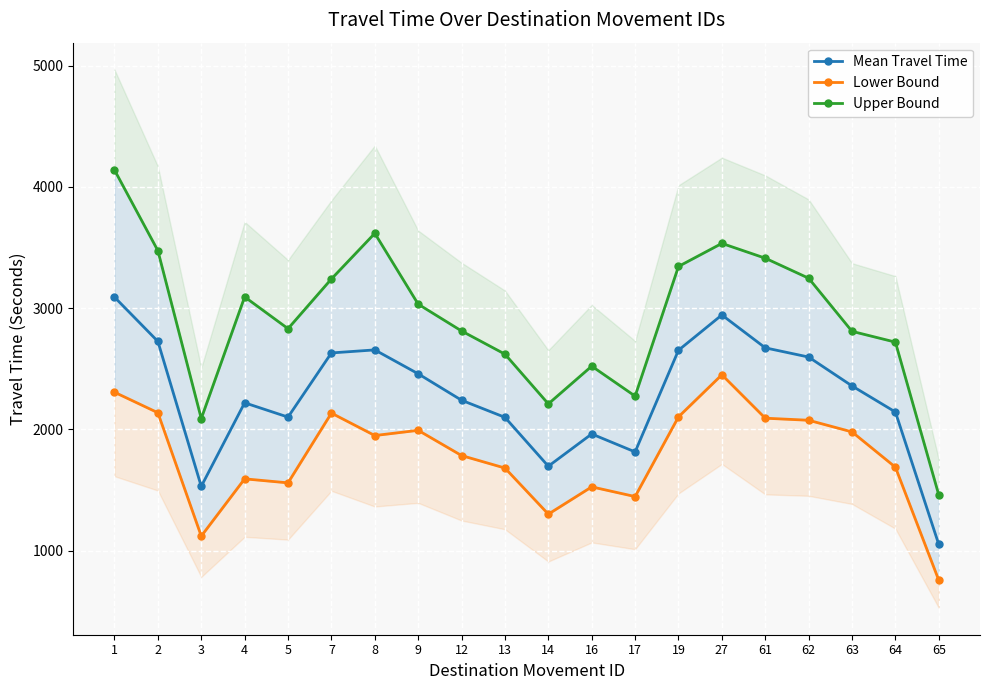

Between 2 and 13, which series saw the biggest shift?

Upper Bound